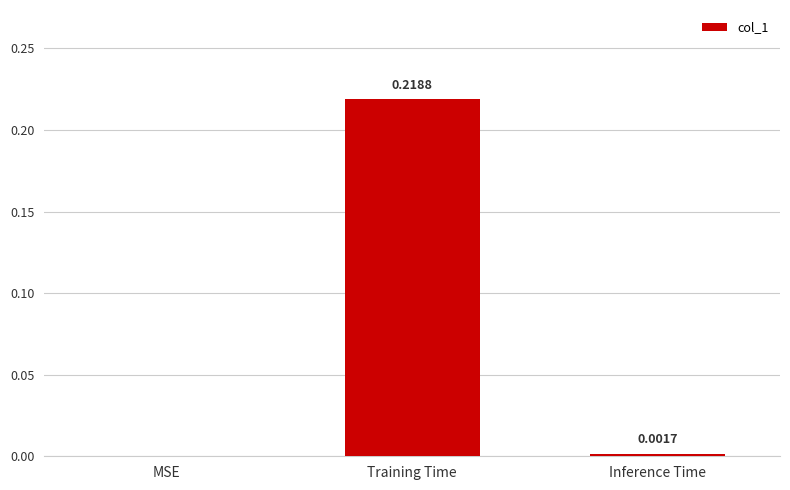

Between MSE and Training Time, which is larger?

Training Time